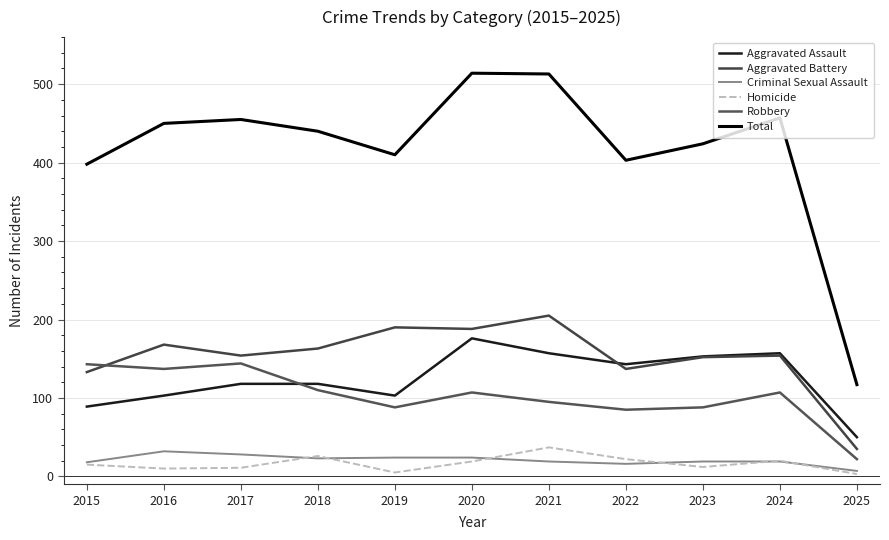

Is this an area chart (filled region under the line)?

No